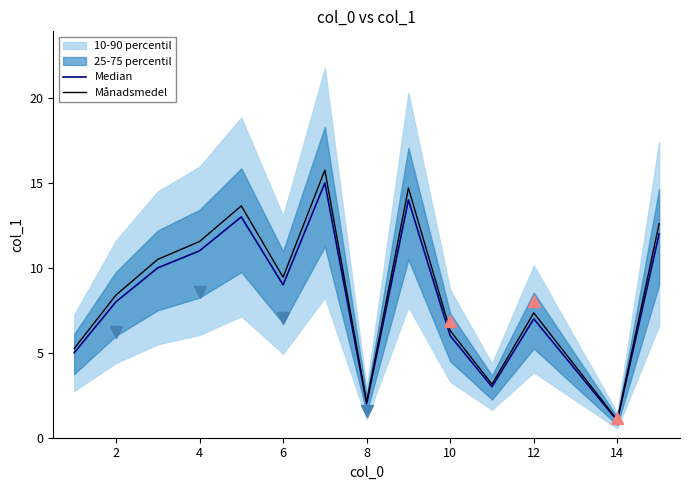

Reading left to right, transcribe all the data shown in this chart.

Median: 5.0	8.0	10.0	11.0	13.0	9.0	15.0	2.0	14.0	6.0	3.0	7.0	4.0	1.0	12.0
Månadsmedel: 5.2	8.4	10.5	11.6	13.7	9.5	15.8	2.1	14.7	6.3	3.2	7.4	4.2	1.1	12.6